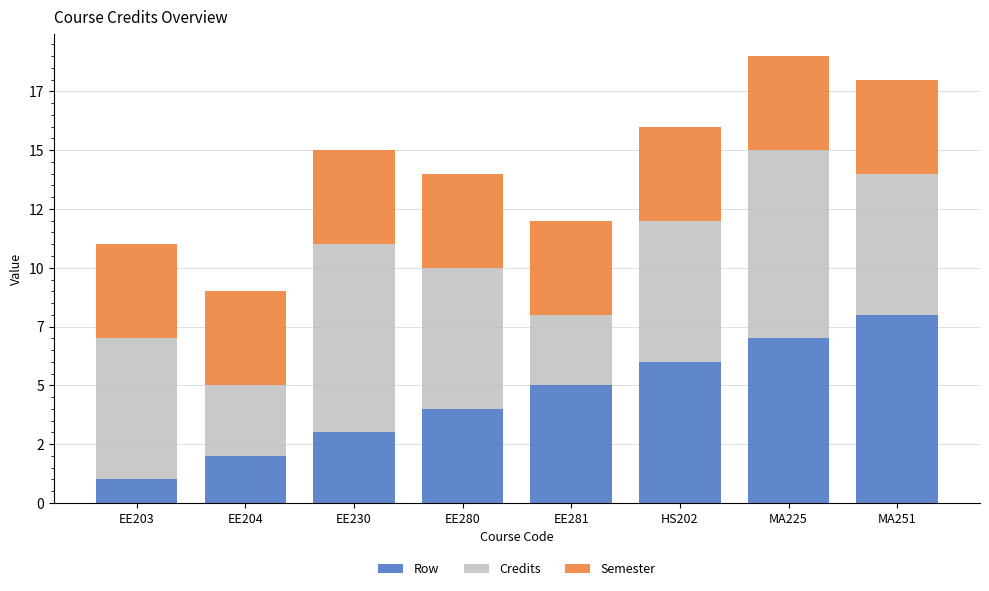

What are all the series names shown in the legend?

Row, Credits, Semester